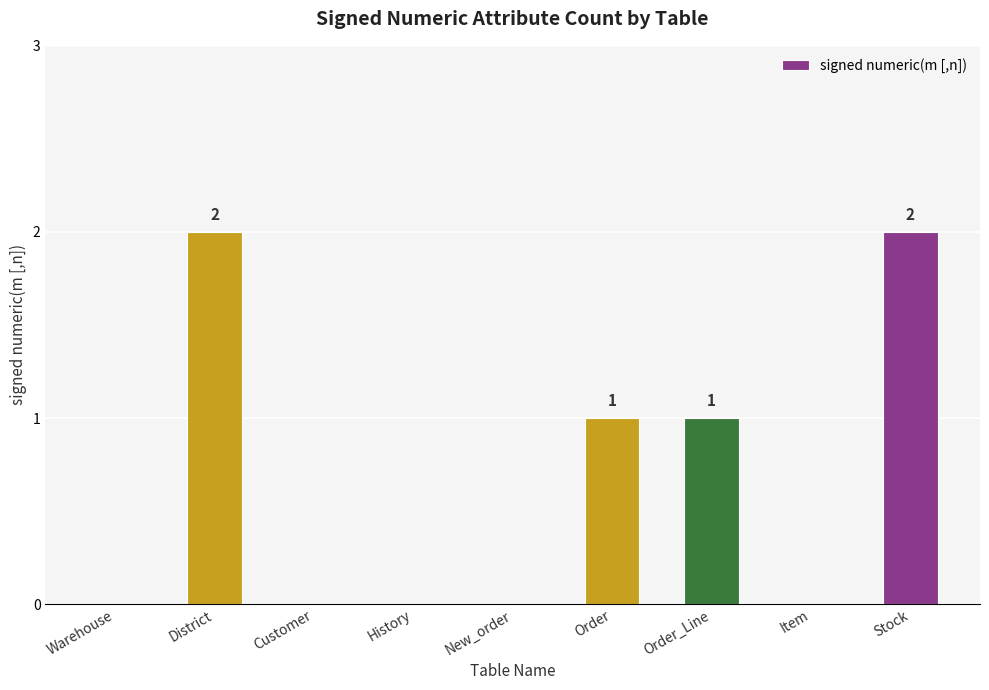

What is the difference between the values at Stock and History?

2